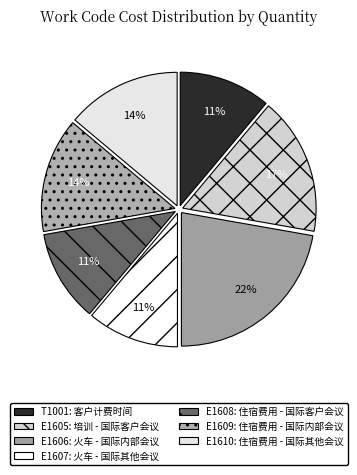

Approximately how many times larger is the value at E1610 compared to E1607?

1.2